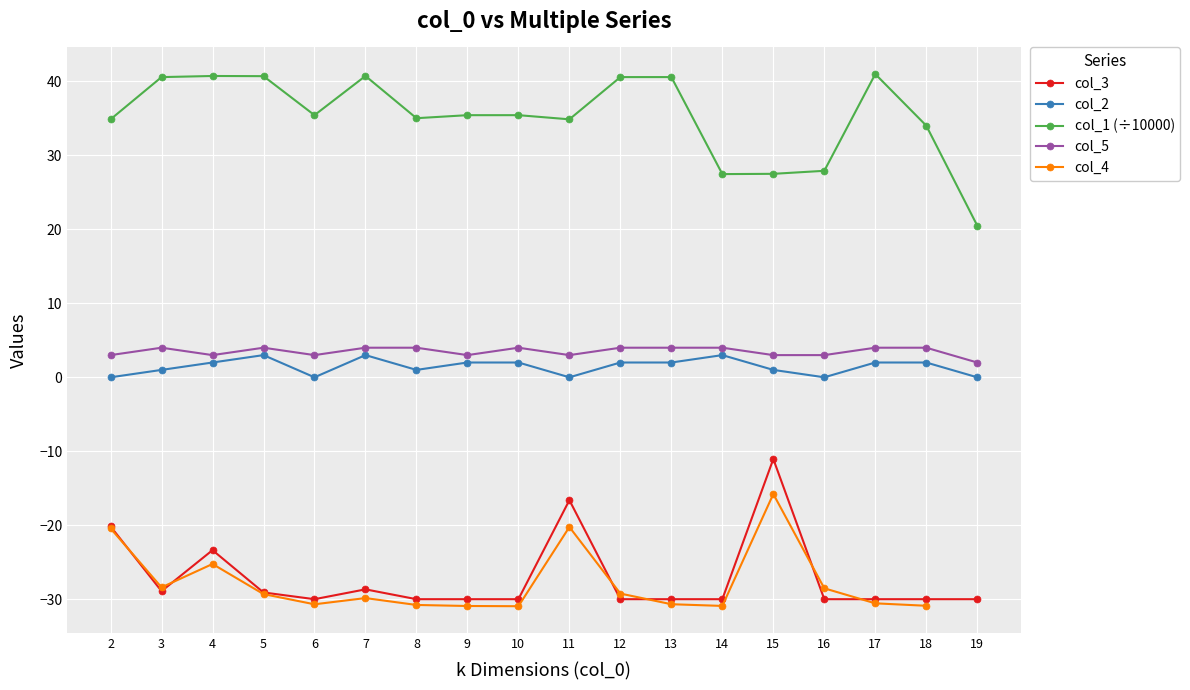

True or false: col_2 and col_5 intersect in this chart.

False